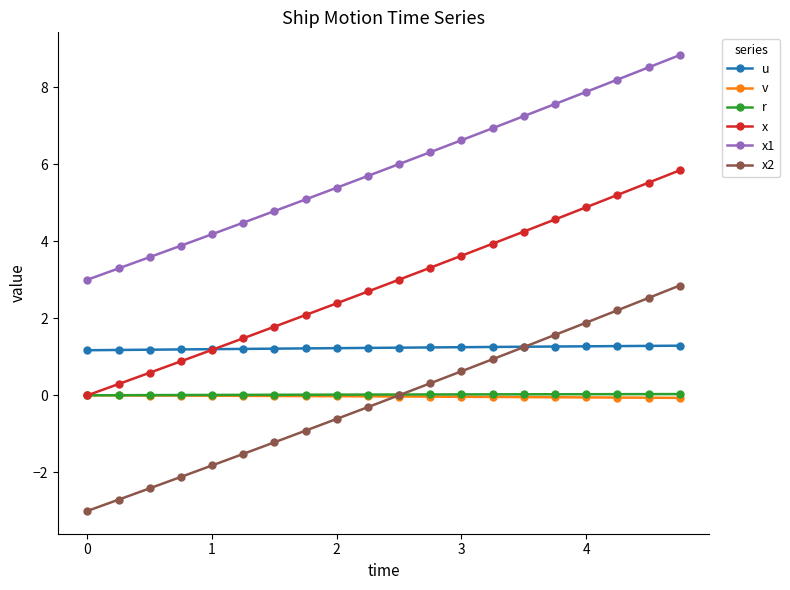

True or false: x1 and u intersect in this chart.

False